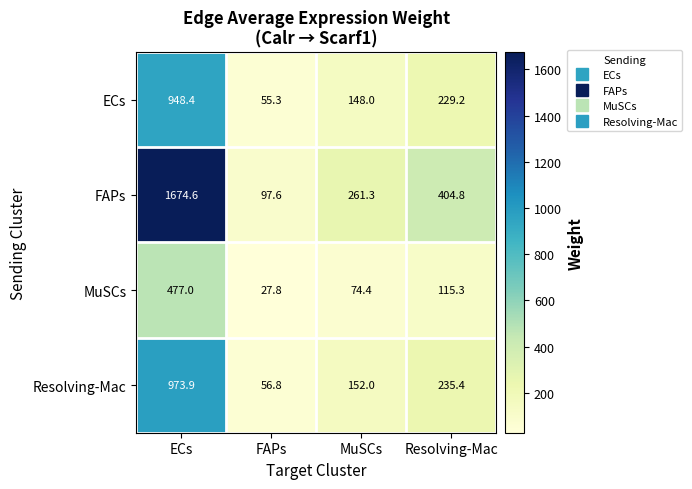

What is the total value across all series at Resolving-Mac?

984.7